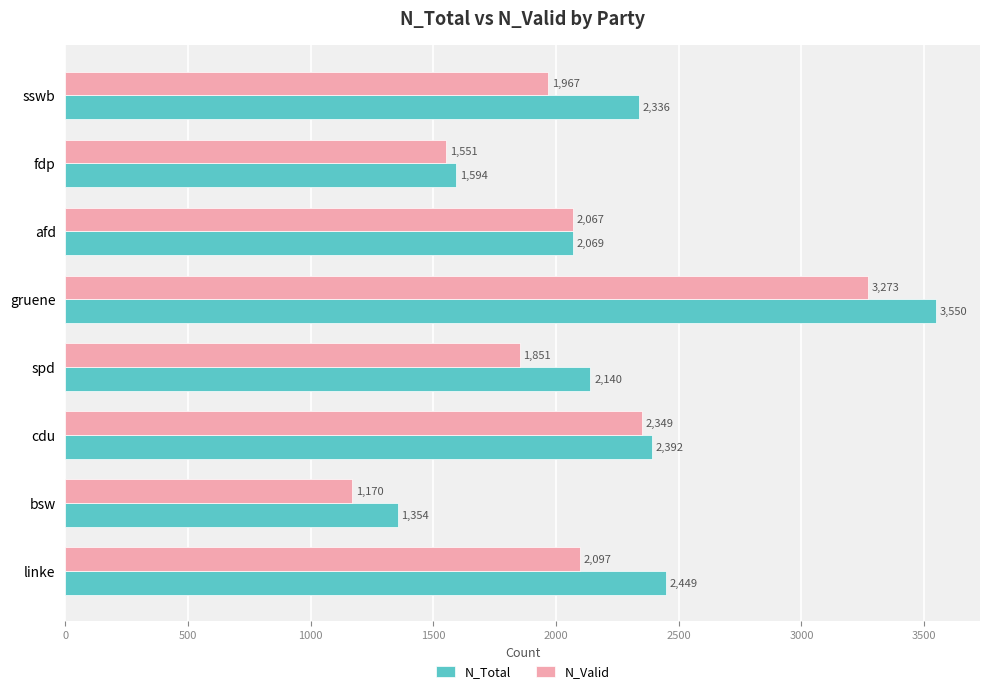

Which series changed the most between spd and gruene?

N_Valid